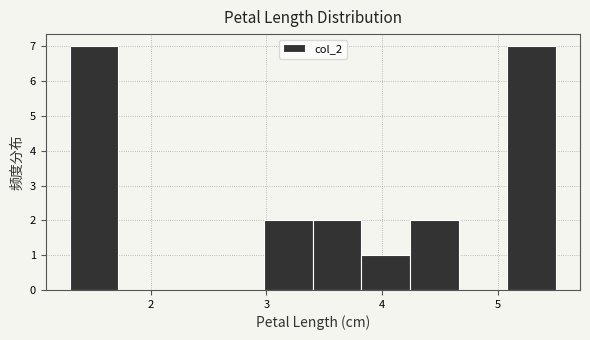

How tall is the bar that spans 3.82 to 4.24 on the x-axis? Neither the bar edges nor the heights are printed on the chart, so give them approximately, as read against the axes.

1